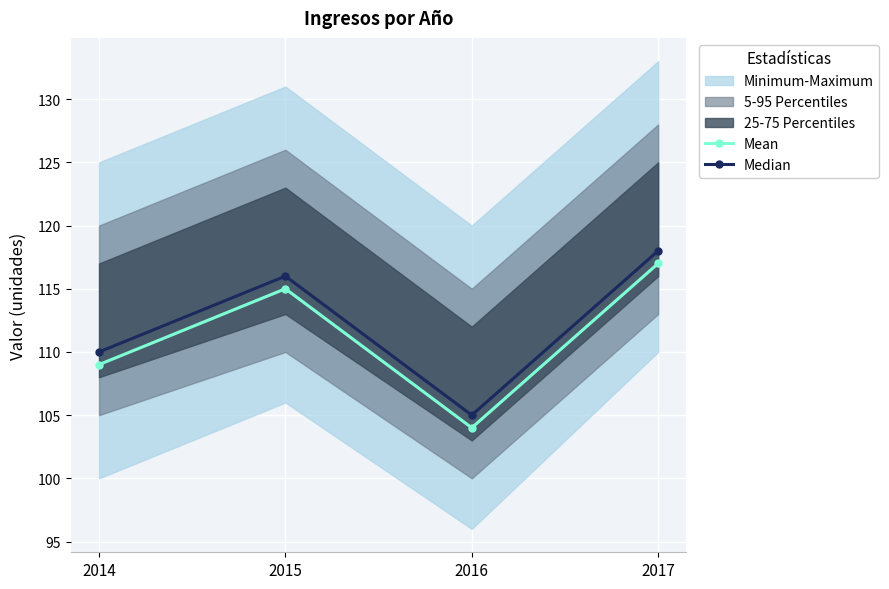

How many interior local peaks does the Mean series have?

1